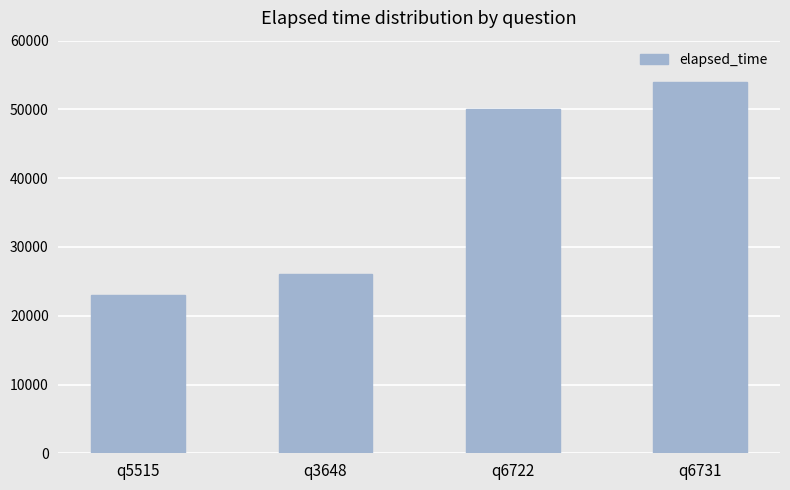

Reading left to right, what are all the values shown in this chart?

23000	26000	50000	54000